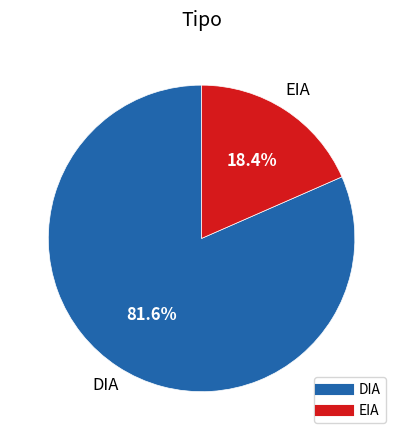

True or false: DIA accounts for 82% of the total.

True